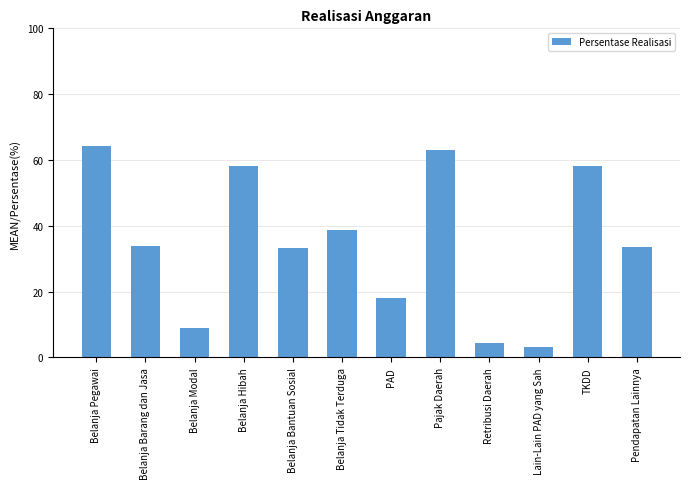

What is the value of the 7th bar from the left?

18.0